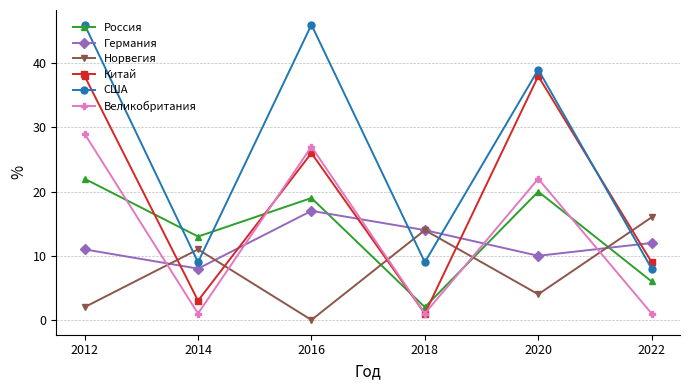

Is this an area chart (filled region under the line)?

No